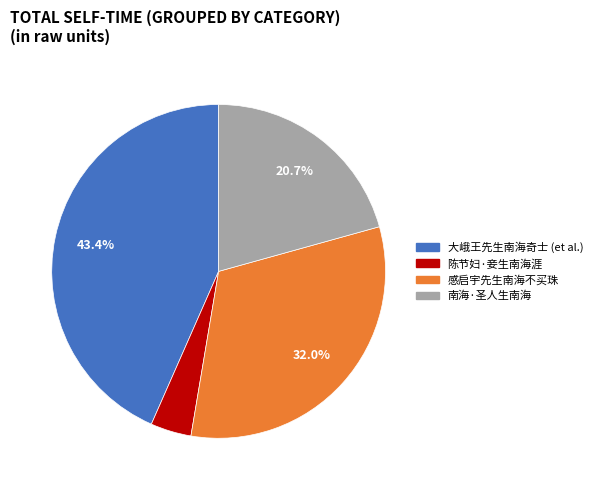

To the nearest percent, what is the average slice percentage?

25%